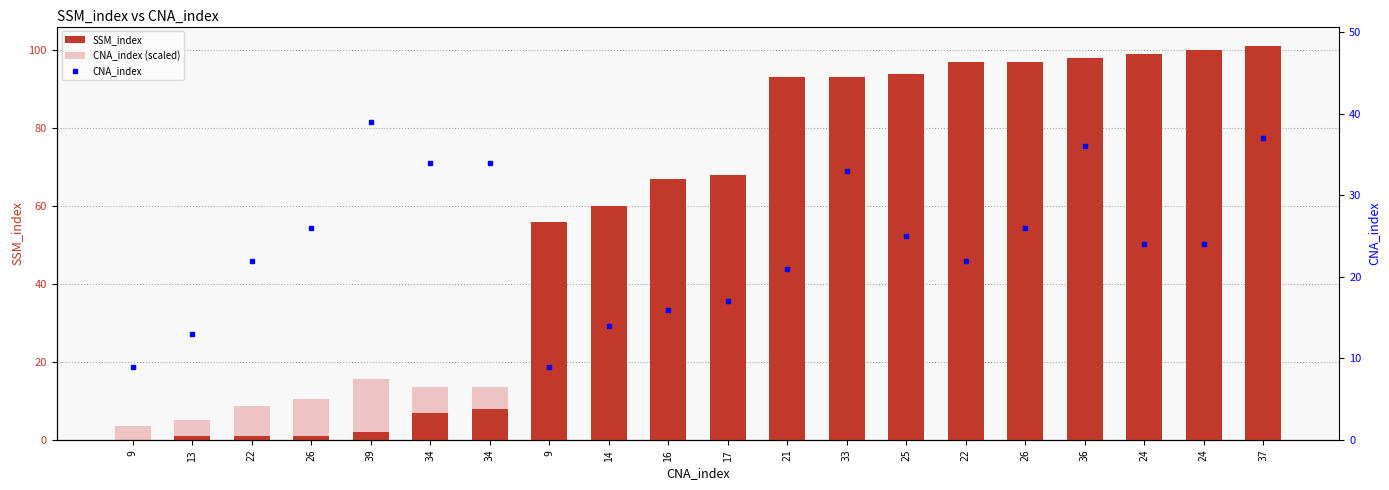

Which label corresponds to the smallest value in the chart?

9